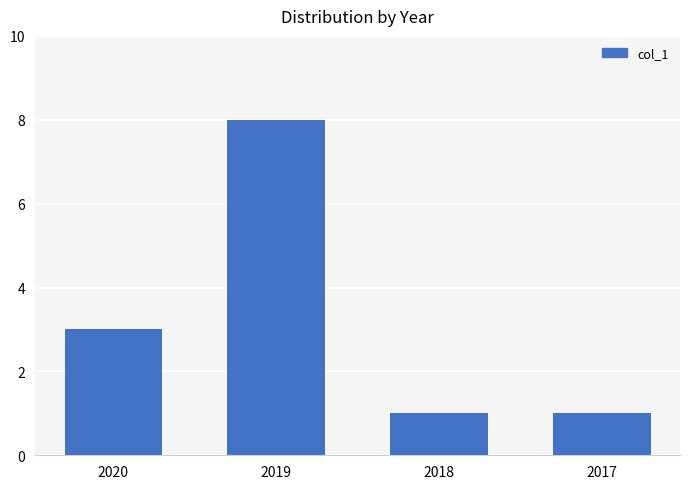

How many bars are there in total?

4